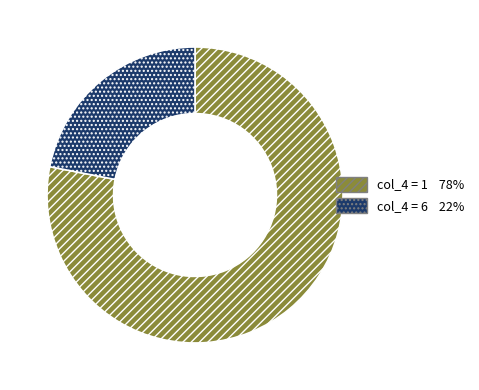

Does any single category account for the majority?

Yes